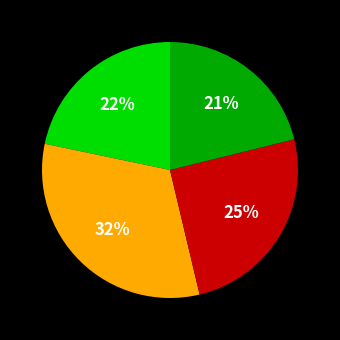

Does any single category account for the majority?

No